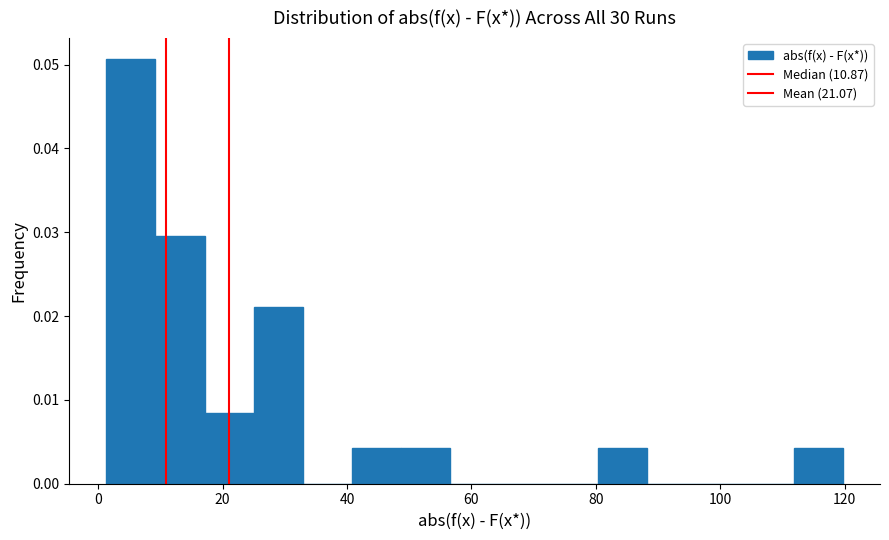

Around what value on the x-axis is the tallest bar? Give the approximate position of its centre, as read against the axis.

6